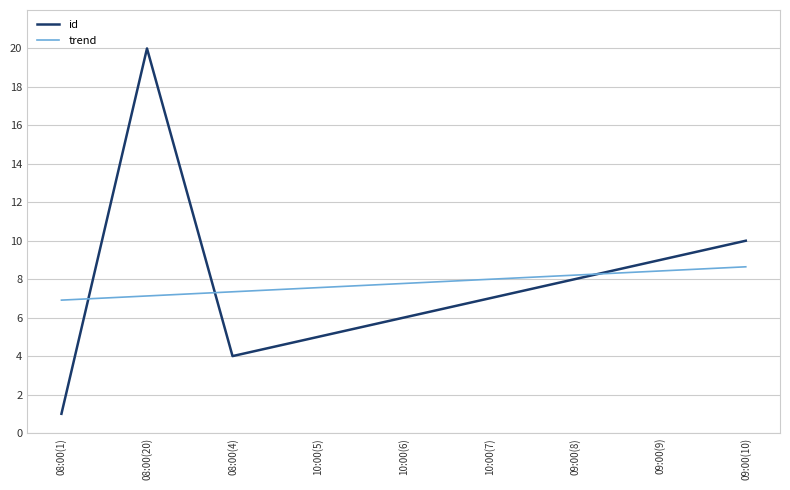

True or false: trend has more than 2 points higher than both neighbors.

False